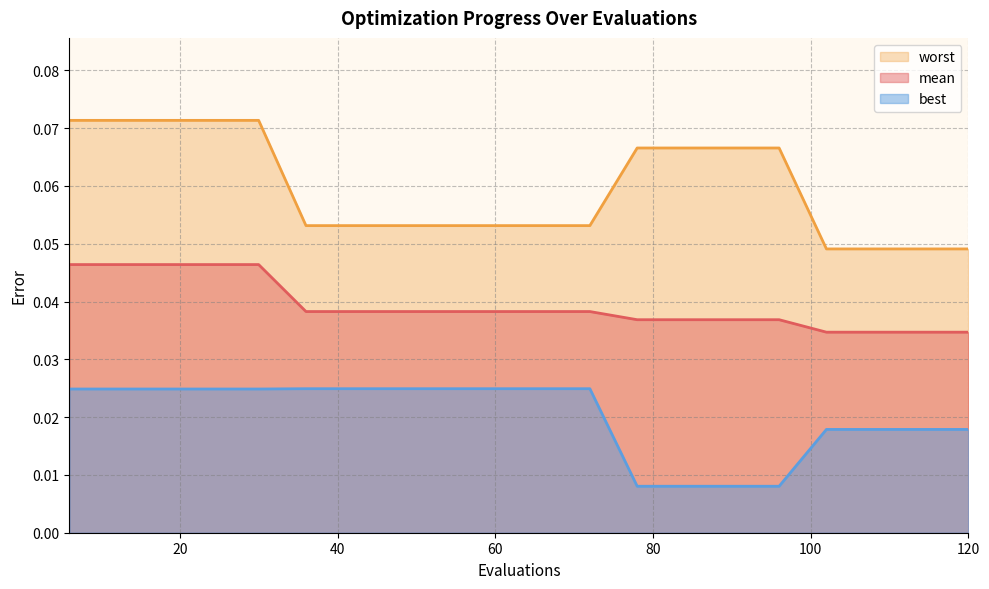

How many series are shown in this chart?

3